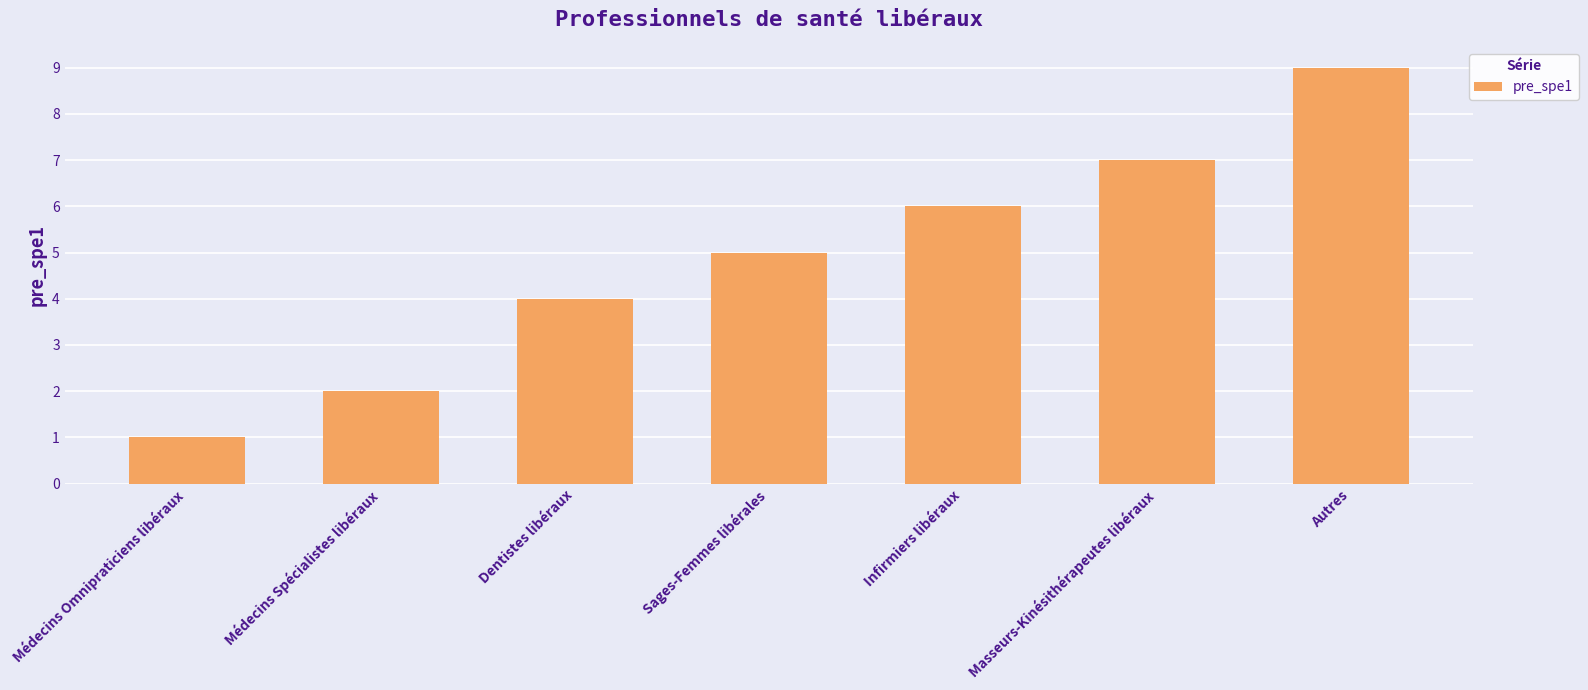

Which category has the lowest value across all series?

Médecins Omnipraticiens libéraux